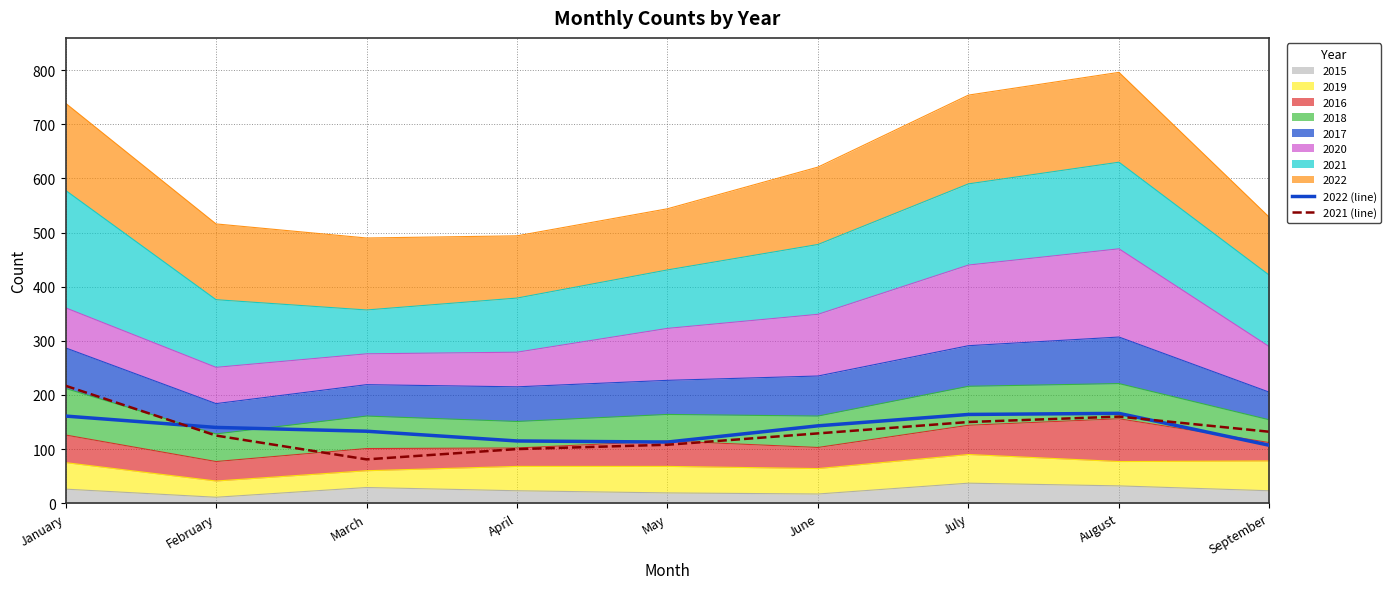

Which category has the lowest value in the 2022 (line) series?

September